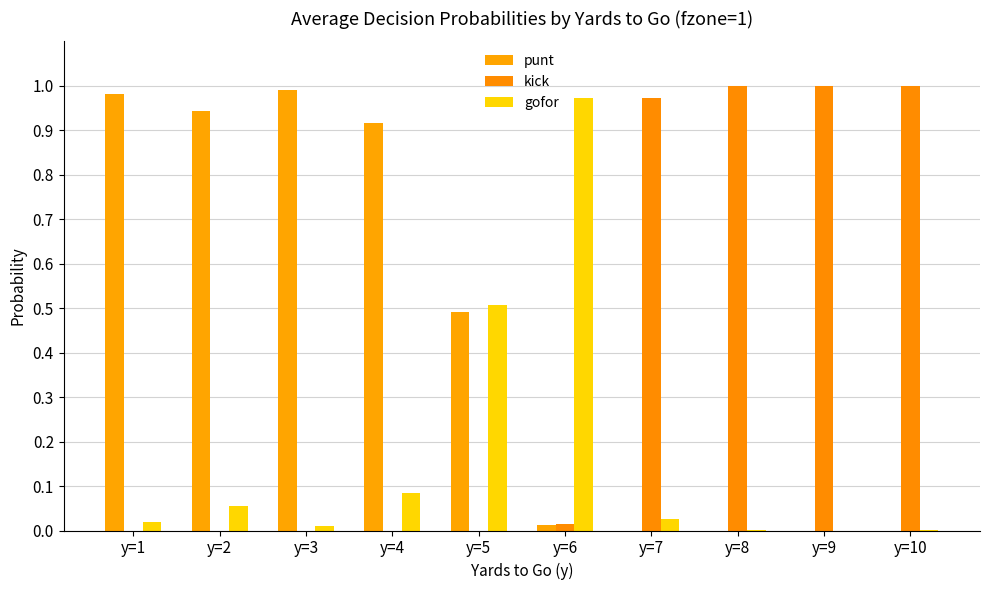

True or false: gofor has a value of 0.0 at y=10.

True